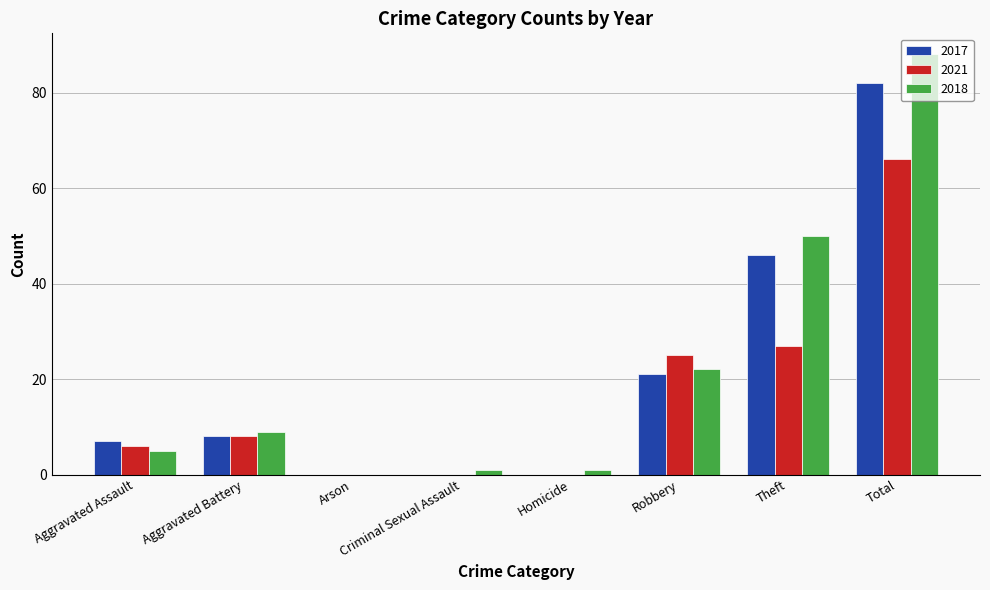

What is the difference between the 2017 values at Aggravated Assault and Total?

75